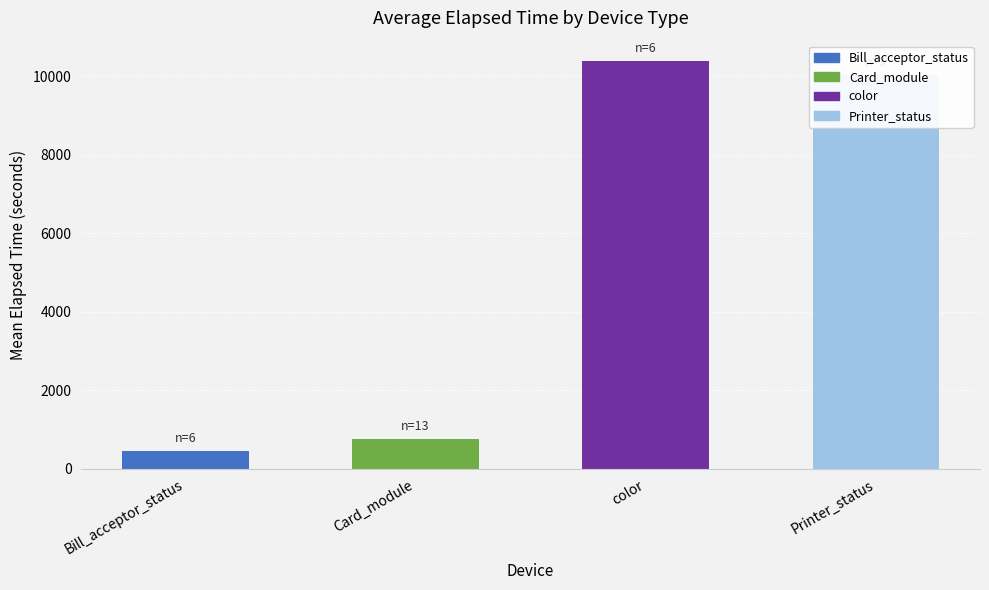

Rank the categories by value from highest to lowest.

color, Printer_status, Card_module, Bill_acceptor_status